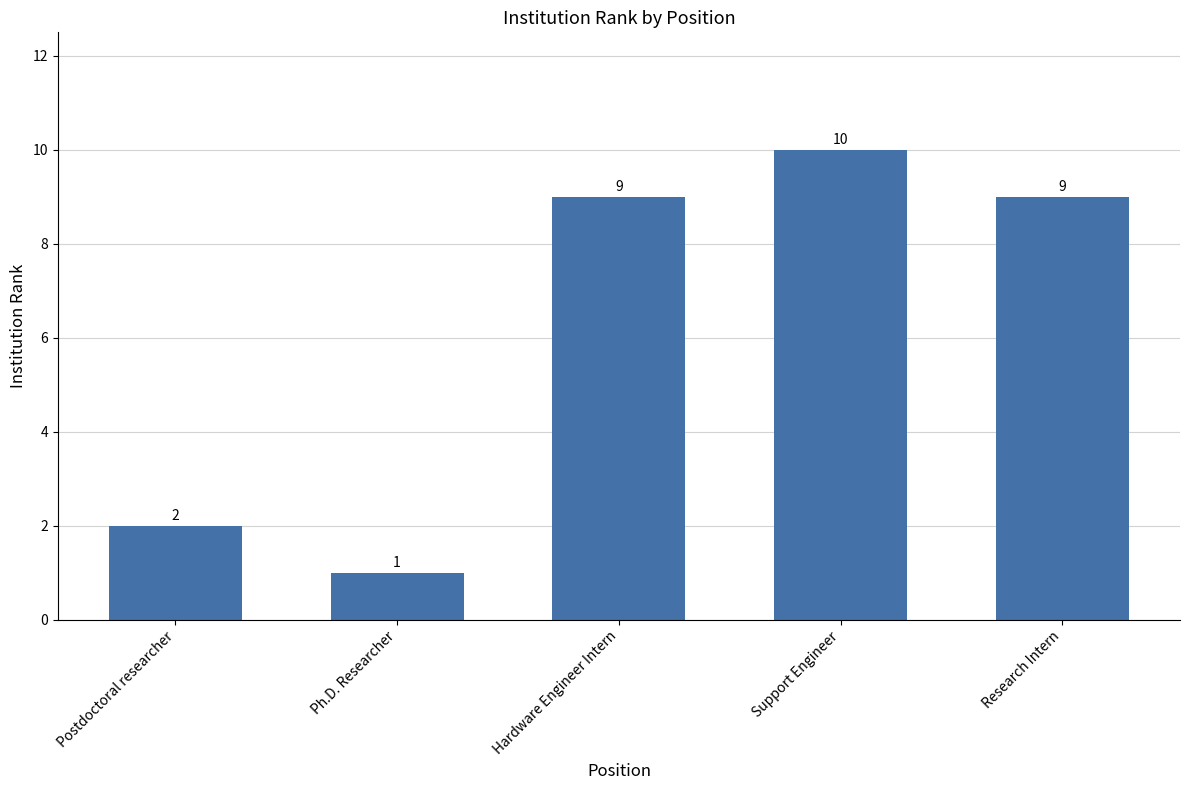

What is the label of the 3rd bar from the right?

Hardware Engineer Intern